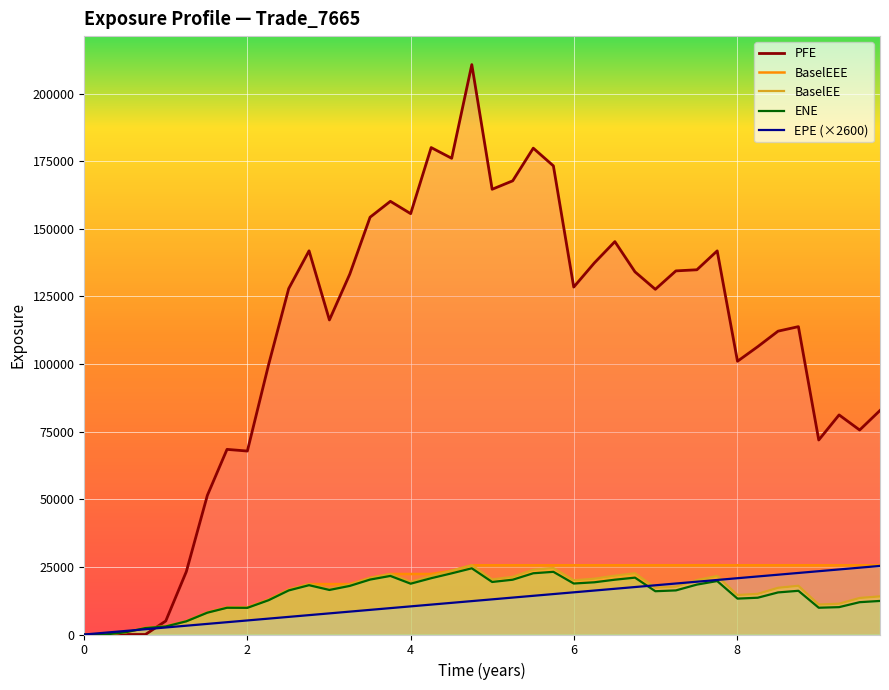

True or false: BaselEE has more than 1 points higher than both neighbors.

True